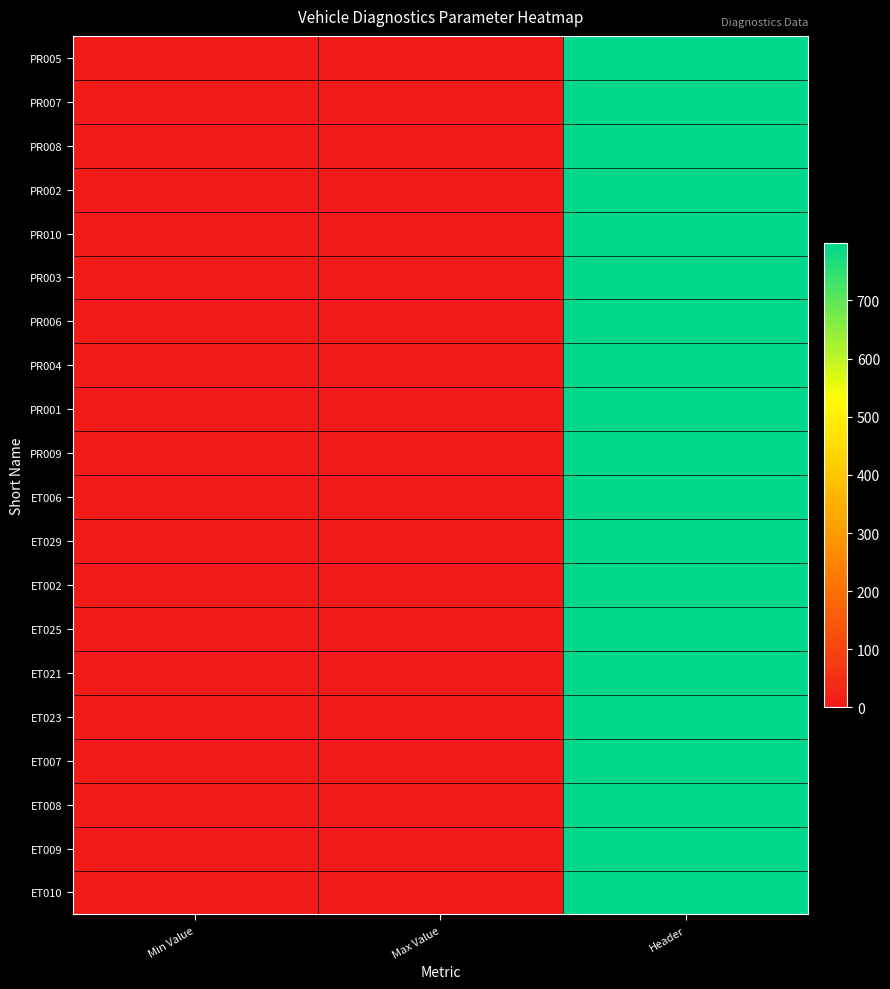

Which category has the lowest value across all series?

Min Value